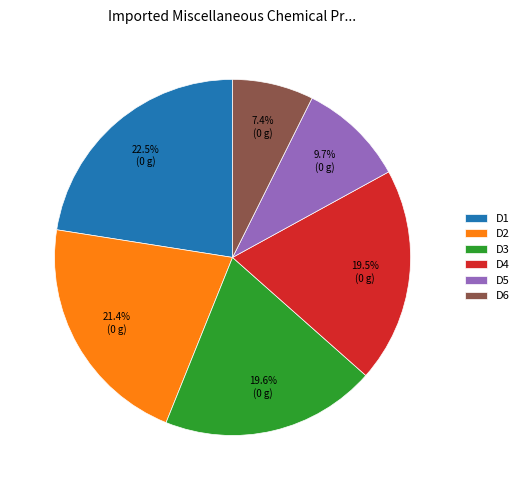

To the nearest percent, what is the difference between the largest and smallest slice percentages?

15%